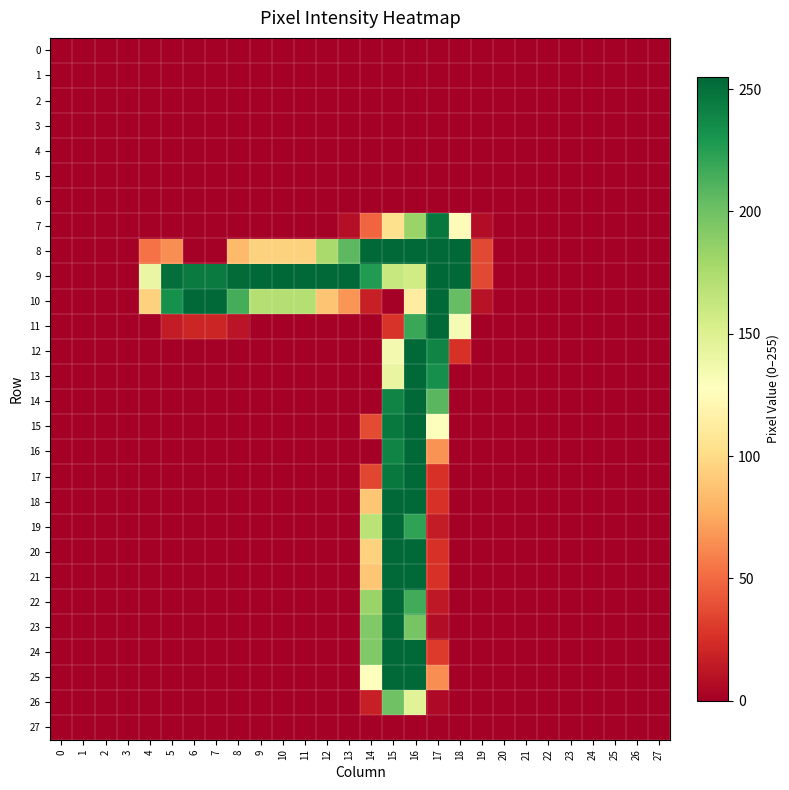

Which series has the largest total across all categories?

9